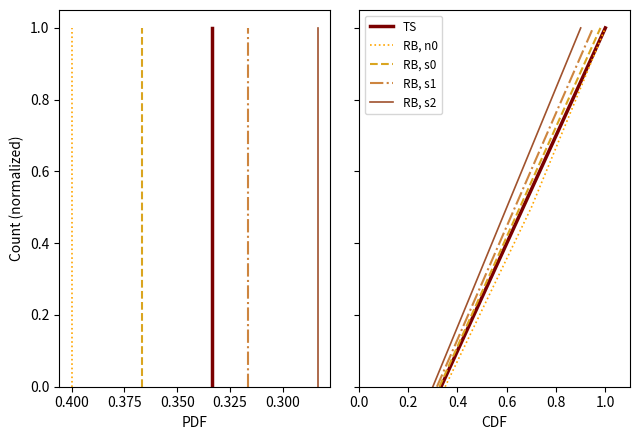

At how many categories does at least one series exceed 0?

2